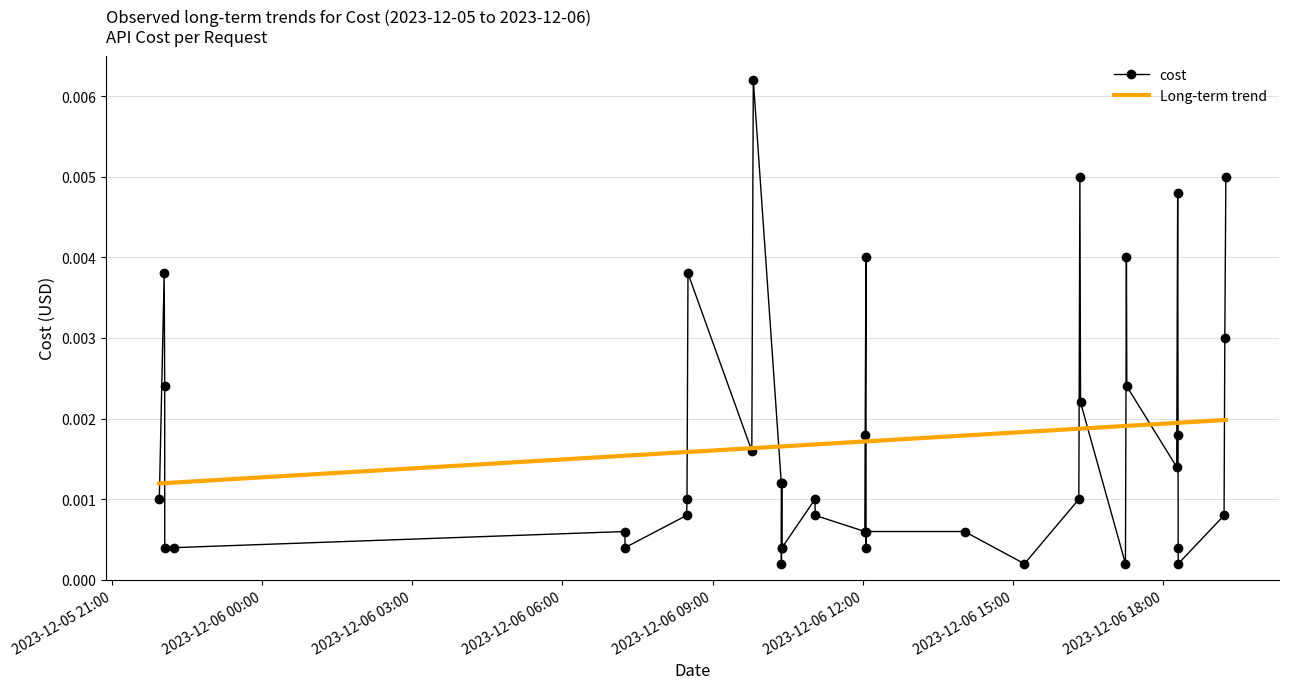

After their last crossing, which series has the higher values: cost or Long-term trend?

cost